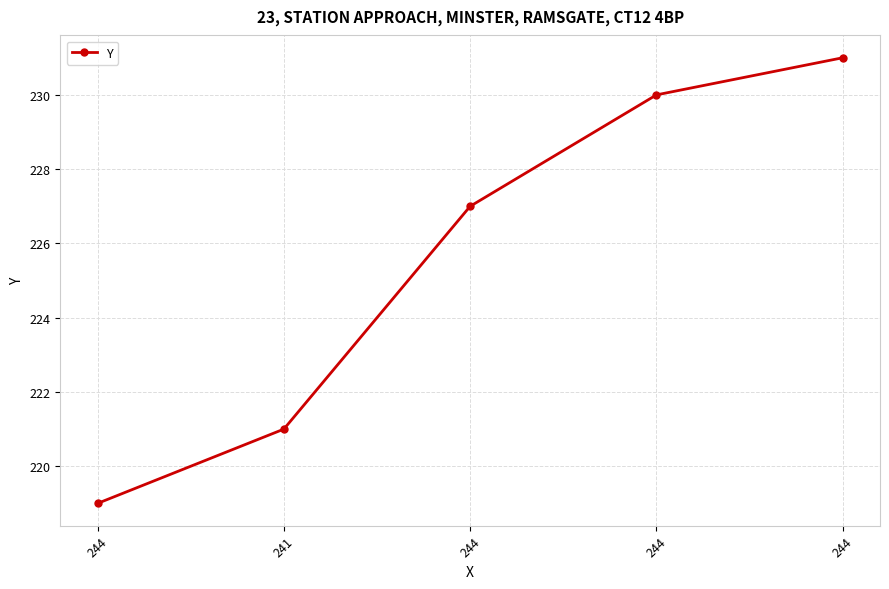

What is the difference between the maximum and minimum values?

12